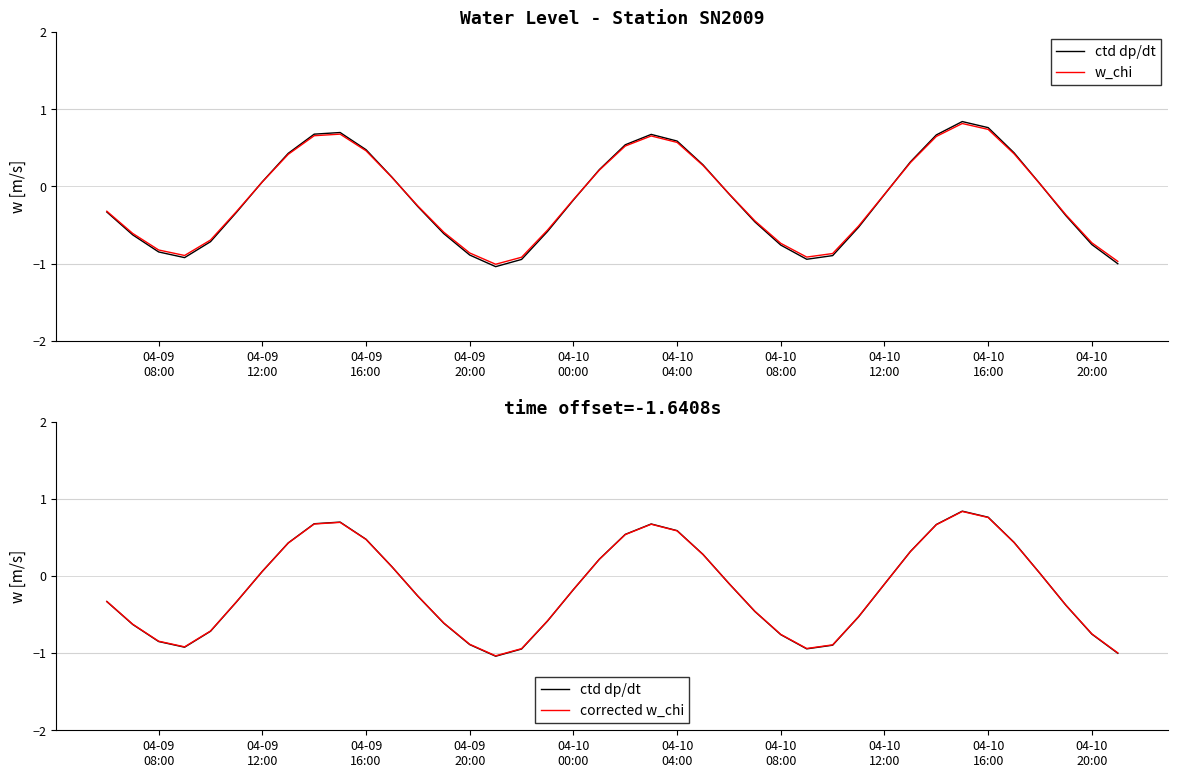

How many values in corrected w are above zero?

17